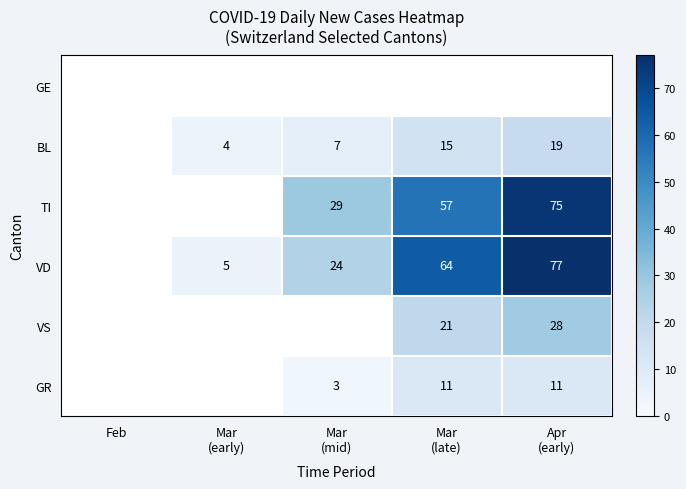

List the series in order of their overall mean, lowest first.

GE, BL, TI, VD, VS, GR